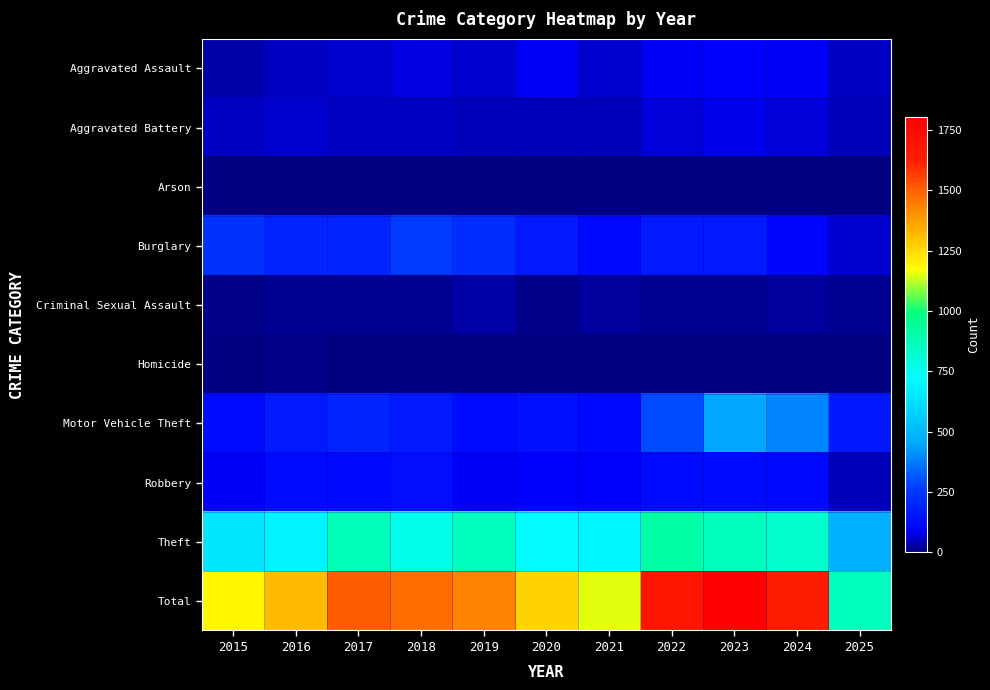

What is the greatest value displayed?

1803